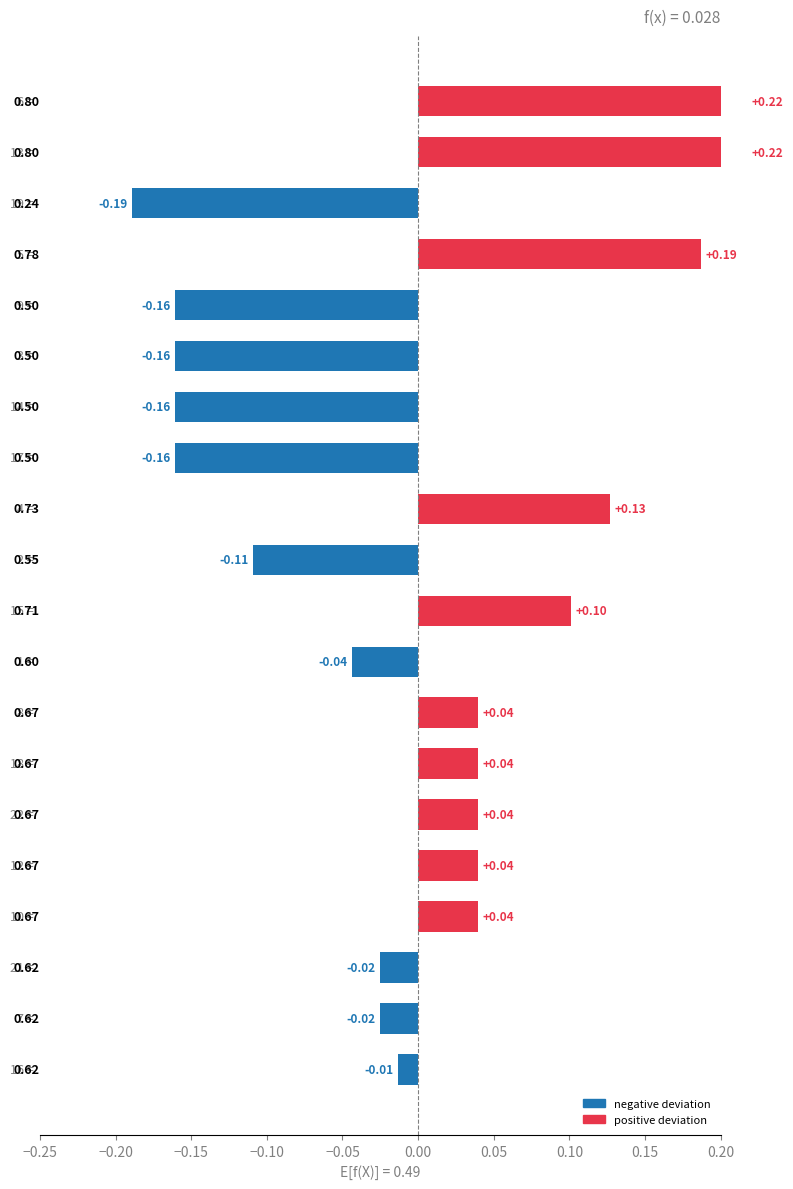

Does the chart contain any negative values?

No